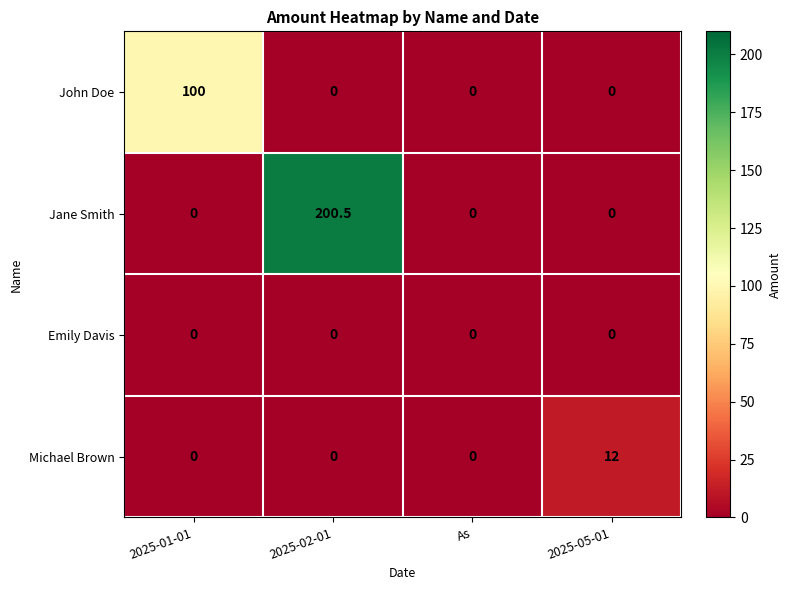

What is the maximum value shown in the chart?

200.5